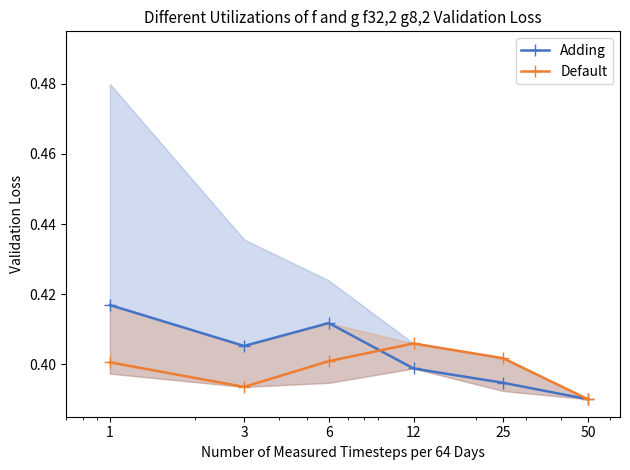

What are all the series names shown in the legend?

Adding, Default